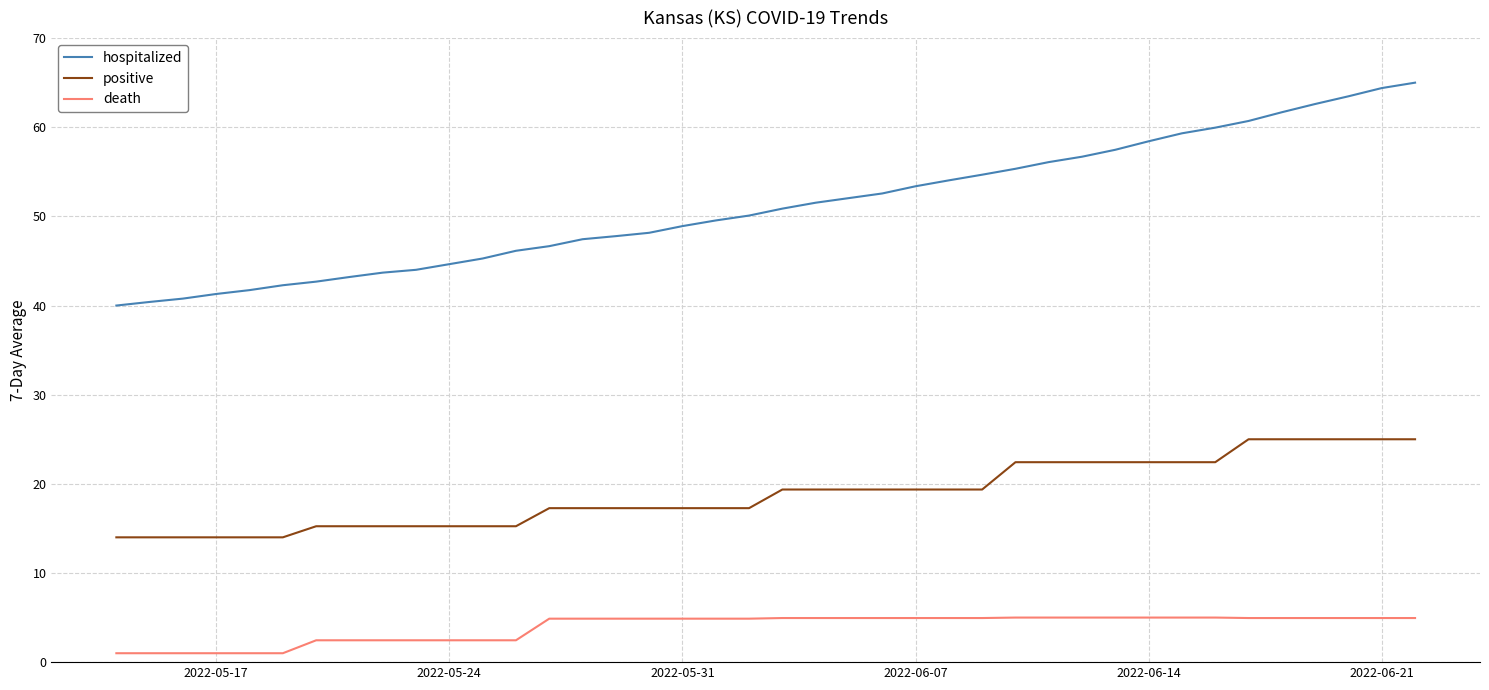

Rank the series by their average value, from lowest to highest.

death, positive, hospitalized